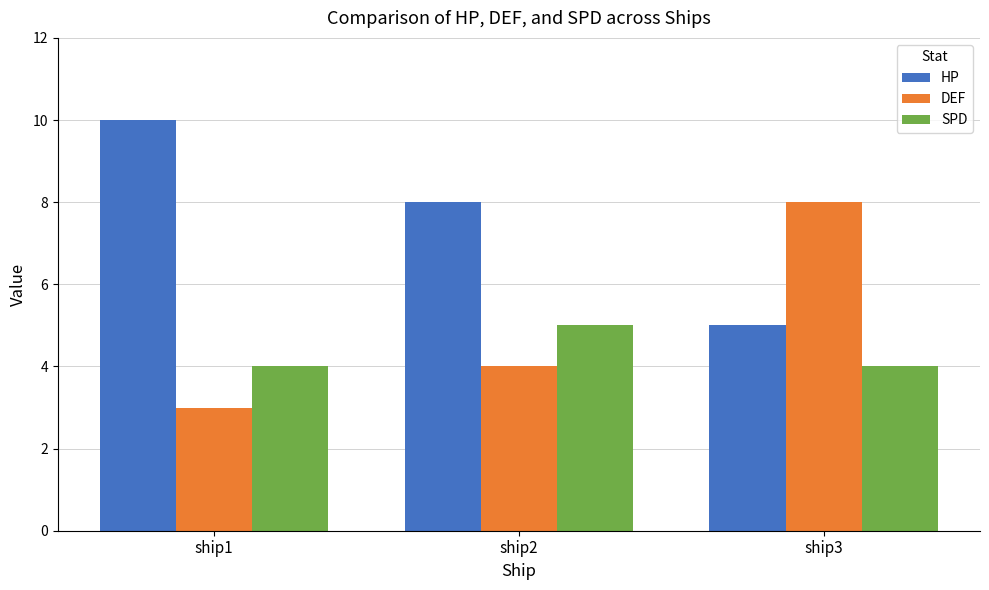

Between ship2 and ship3, which series saw the biggest shift?

DEF